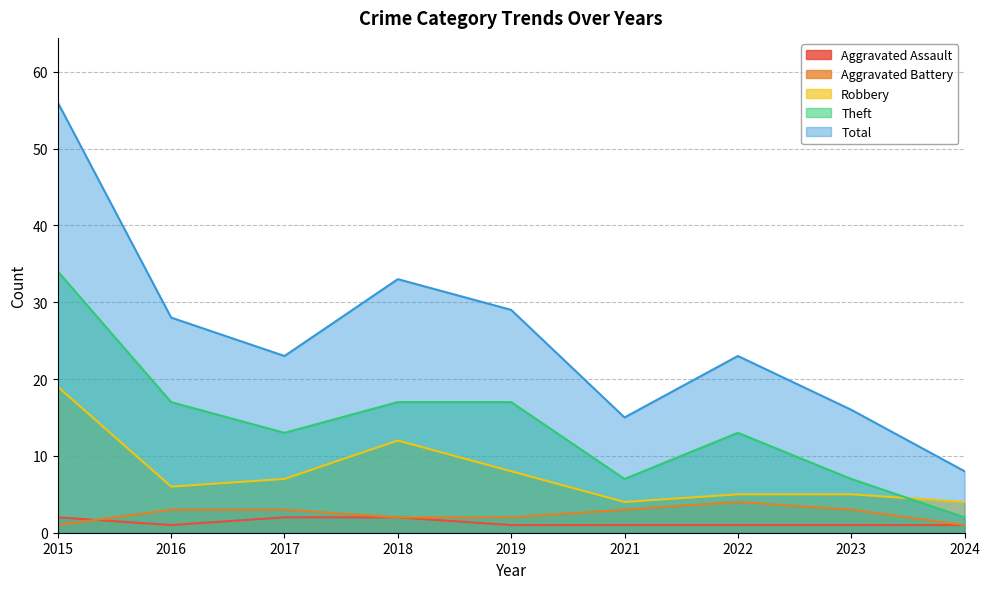

What is the value of the Robbery point at the 4th from the left?

12